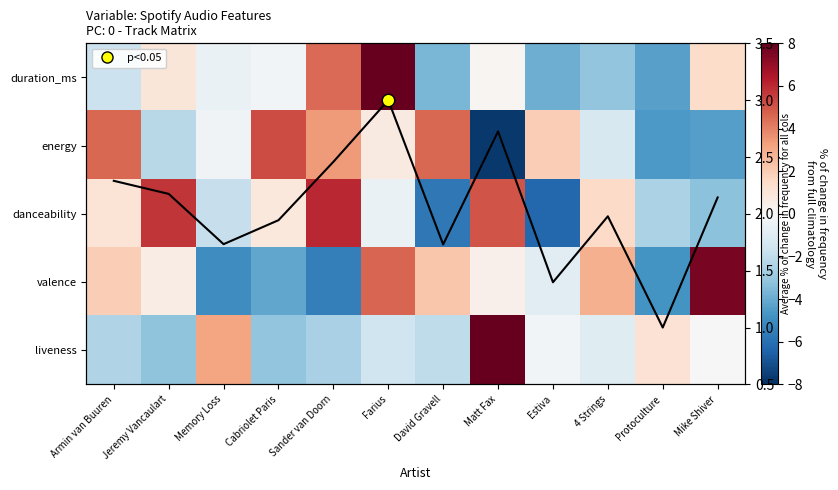

What is the difference between the highest and lowest values at David Gravell?

10.3